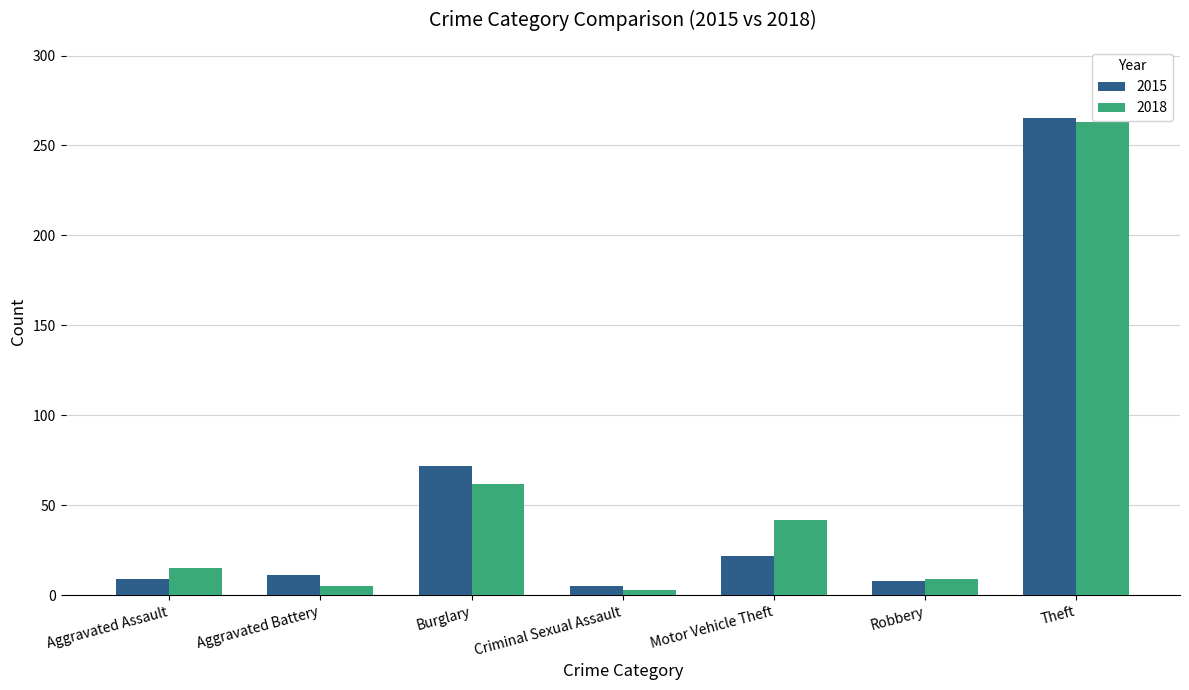

The value of 2018 at Burglary is 62. True or false?

True